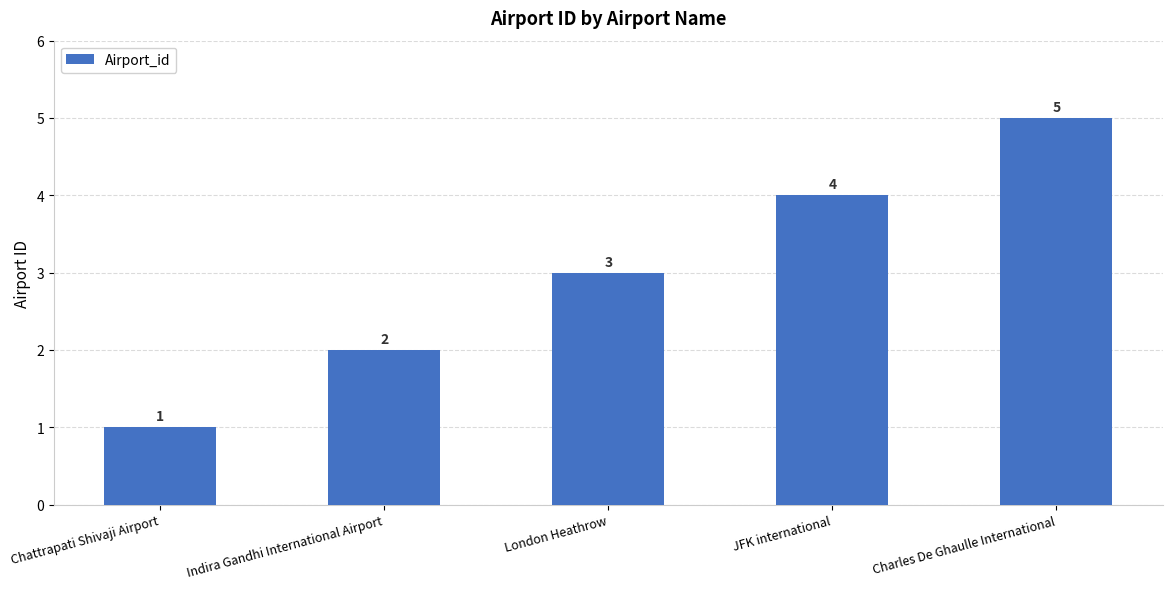

What position from the left is London Heathrow?

3